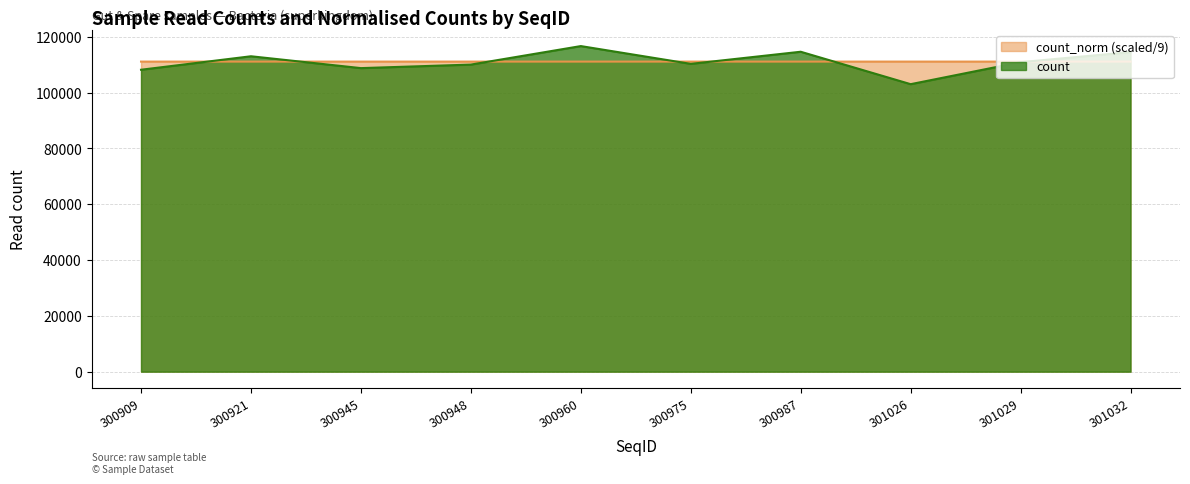

What is the value of the count point at the 3rd from the left?

108775.0